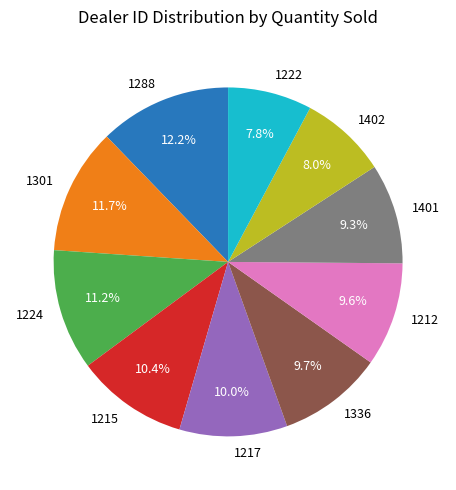

Do 1217 and 1402 together represent more than half of the pie?

No